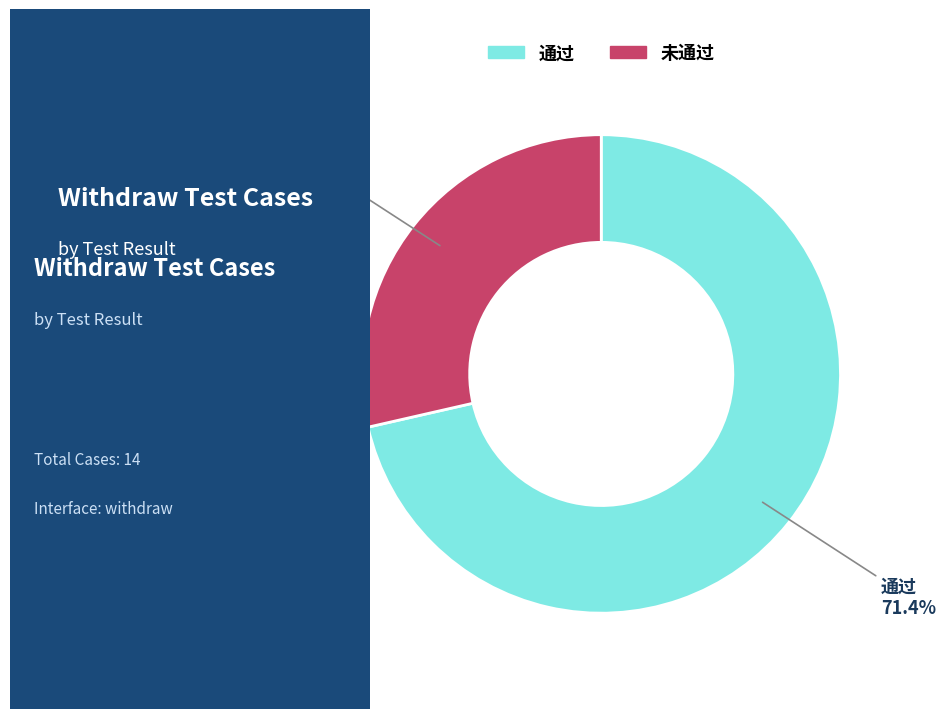

To the nearest percent, what is the difference between the 通过 and 未通过 slice percentages?

43%